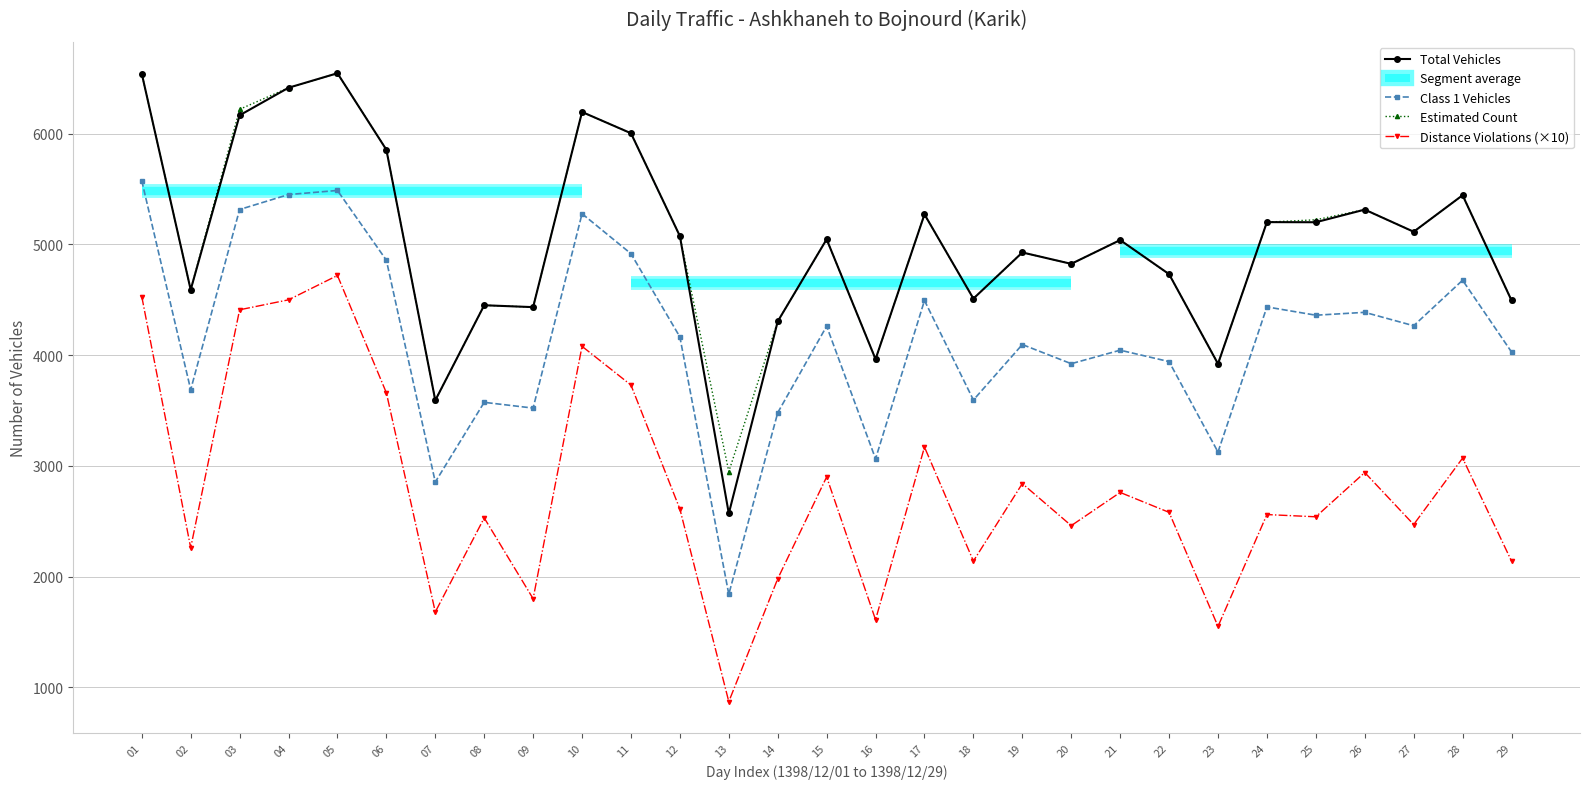

Which series has the largest range (max minus min)?

Total Vehicles